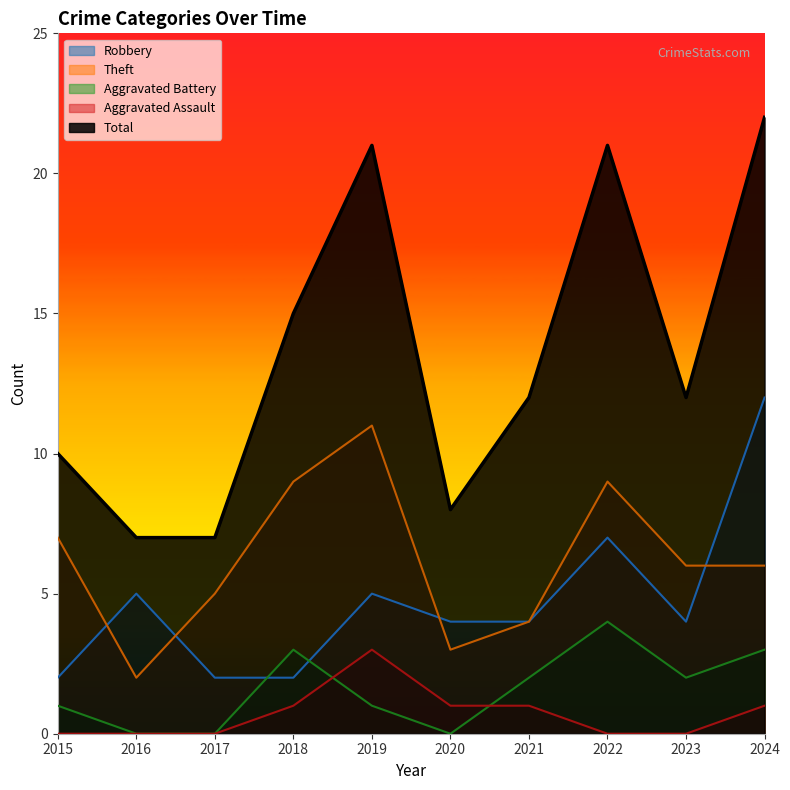

Where does the Theft series first go above 6?

2015